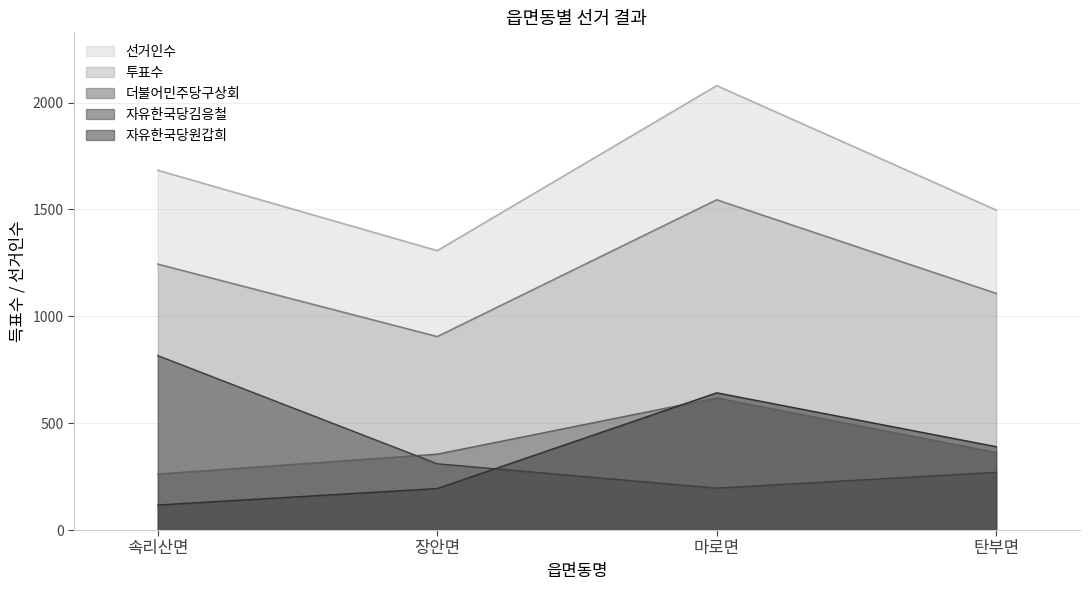

What is the difference between the maximum and second lowest values in the 자유한국당원갑희 series?

448